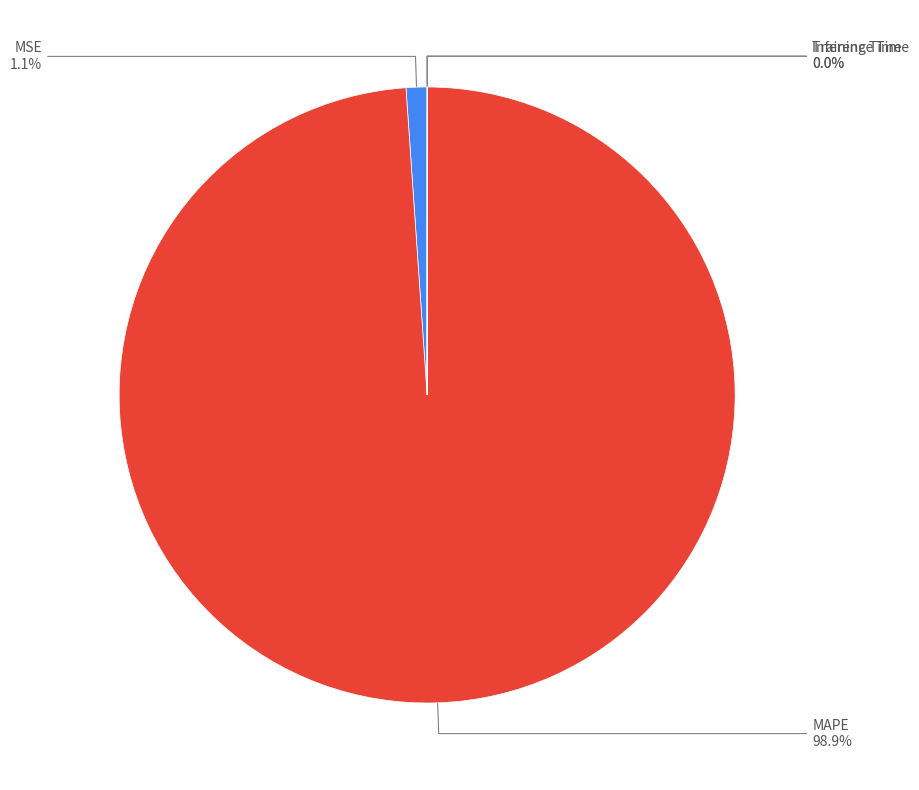

To the nearest percent, what is the average slice percentage?

25%